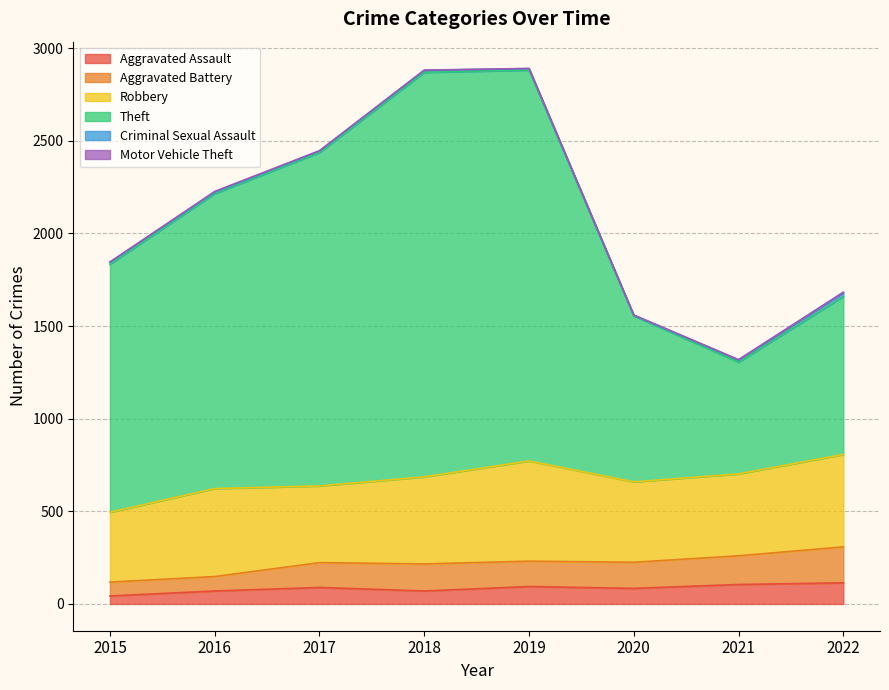

Is the value of Aggravated Battery at 2022 greater than the value of Aggravated Assault at 2017?

Yes